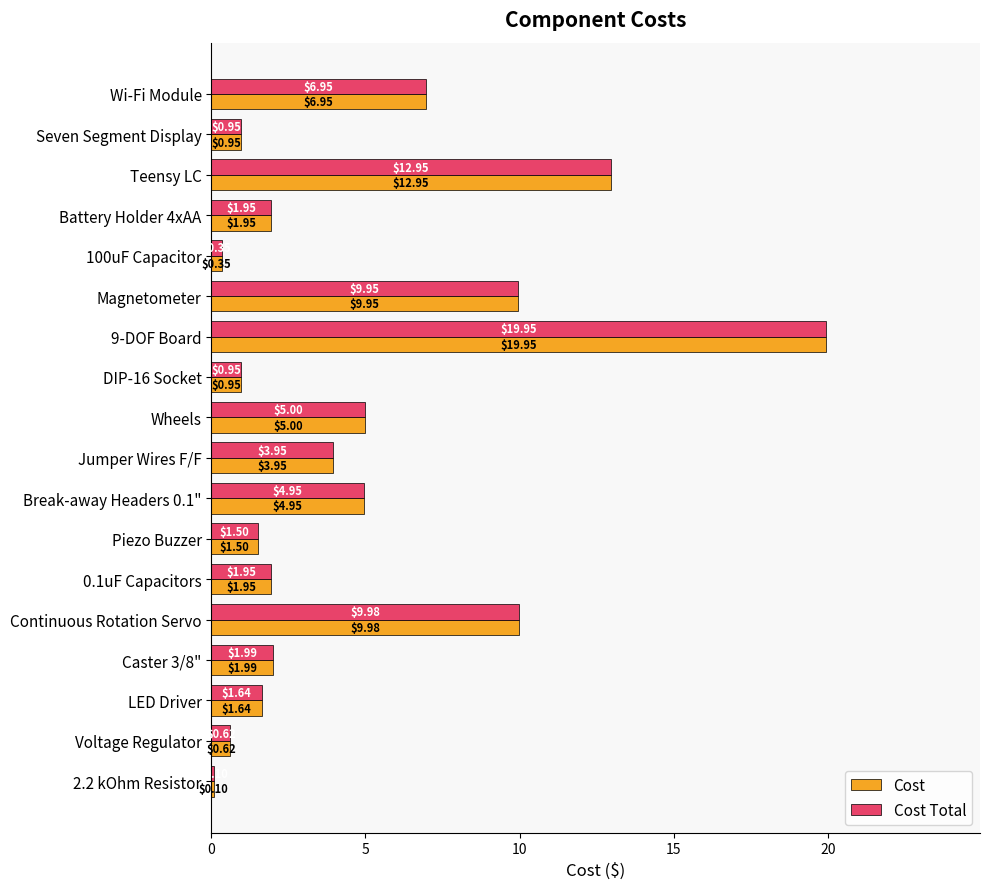

What is the total value across all series at 100uF Capacitor?

0.7